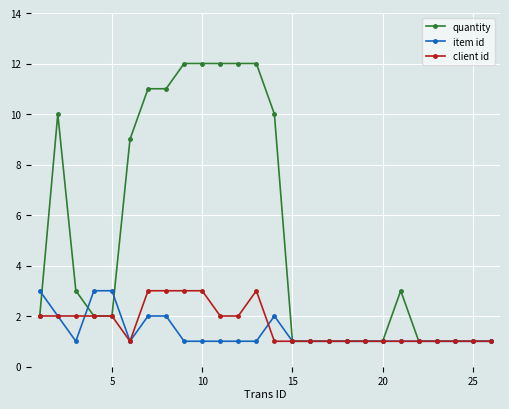

How many lines are shown in the chart?

3